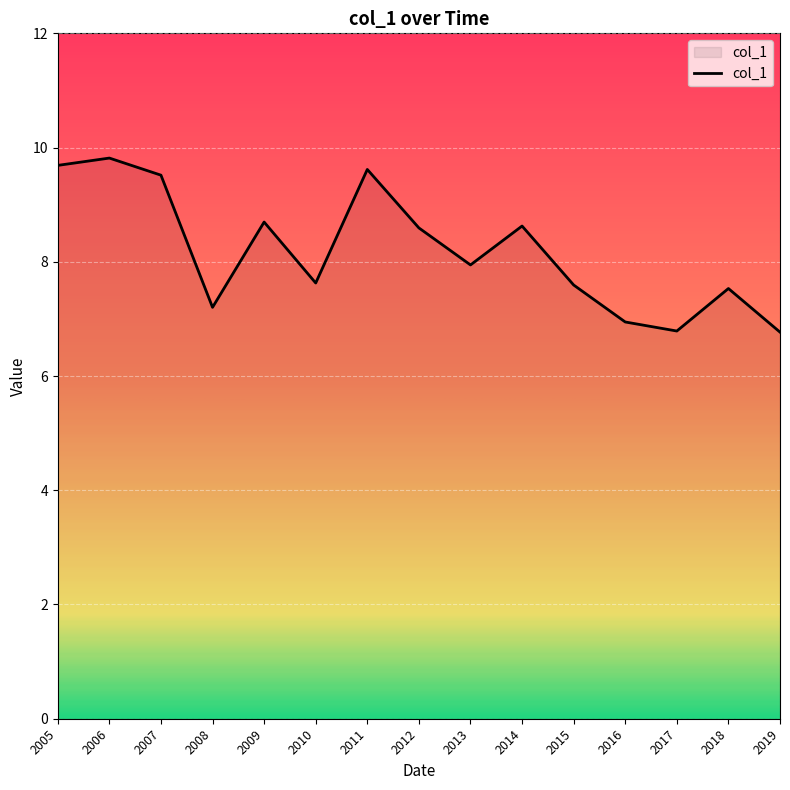

What is the approximate value at 2014?

8.6